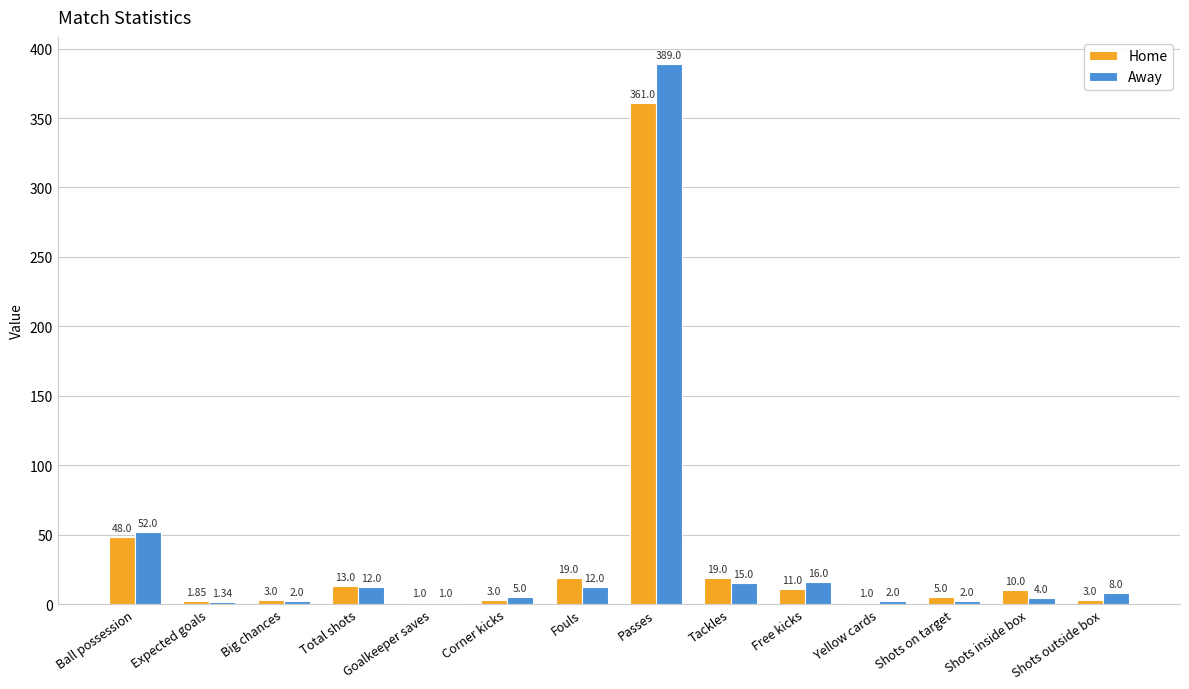

Which category has the highest value in the Home series?

Passes